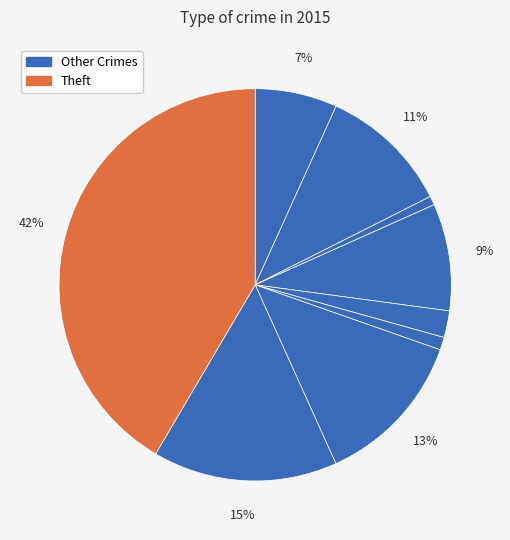

Count the number of slices in the pie.

9